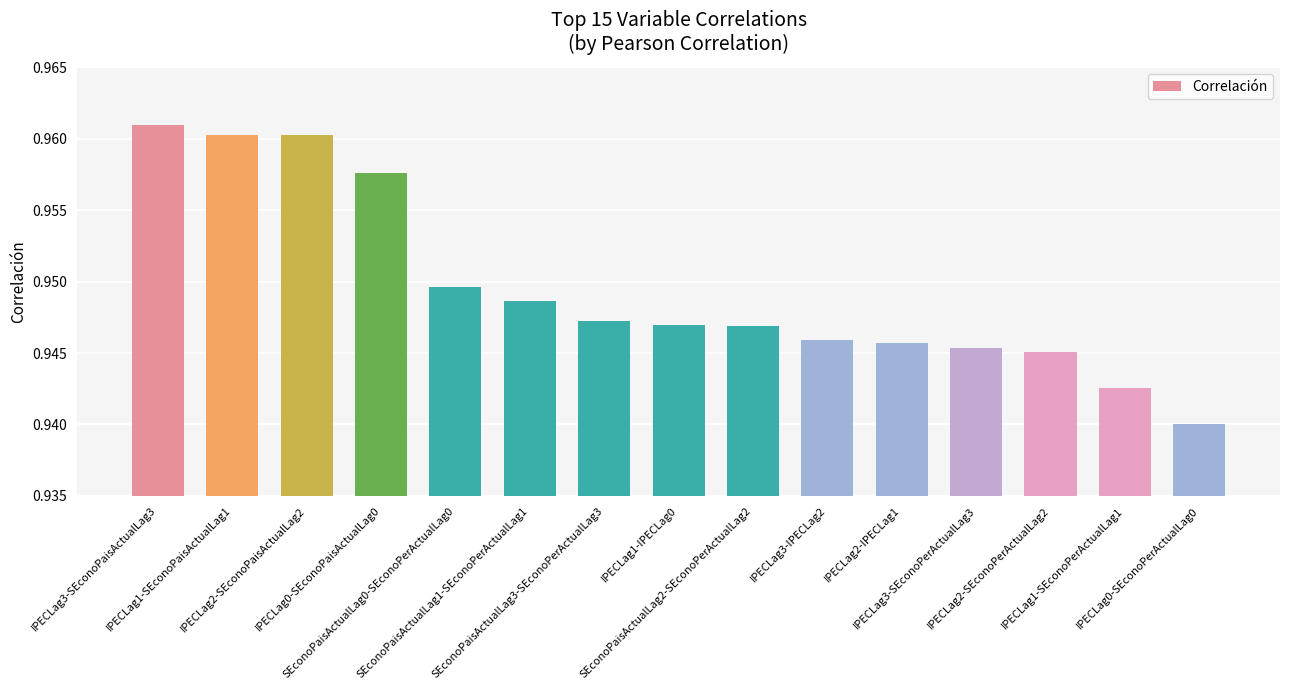

The value at IPECLag3-IPECLag2 is 1.4. True or false?

False